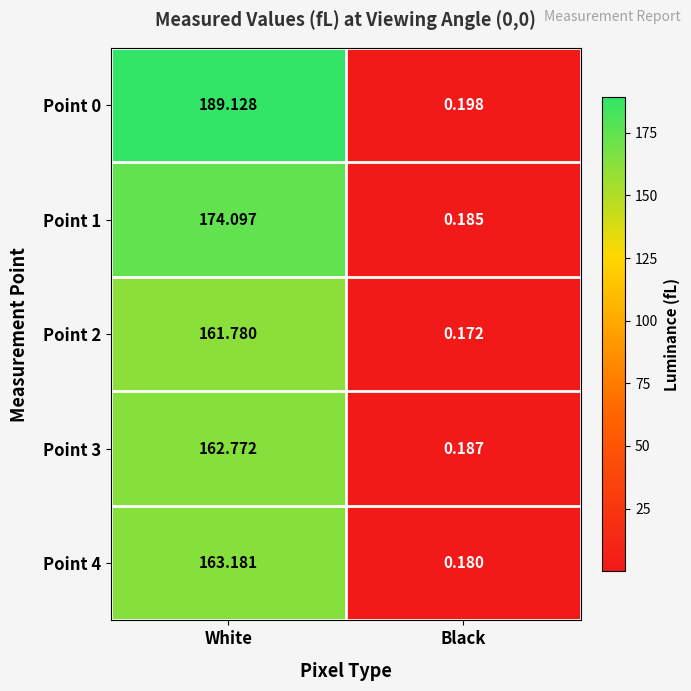

Which series has the largest range (max minus min)?

Point 0